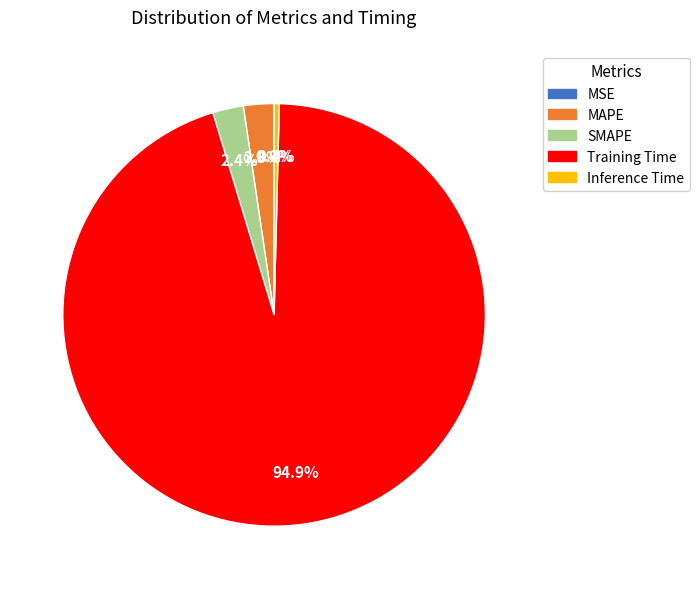

Is the sum of SMAPE and Inference Time greater than half?

No